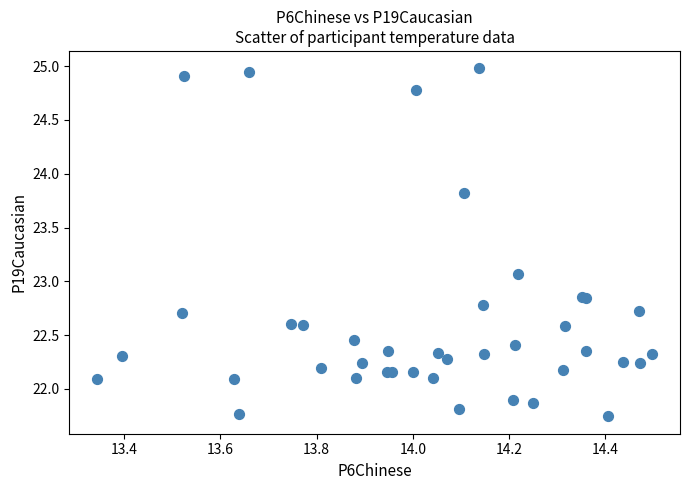

What Y value in the scatter plot is closest to 23?

23.1